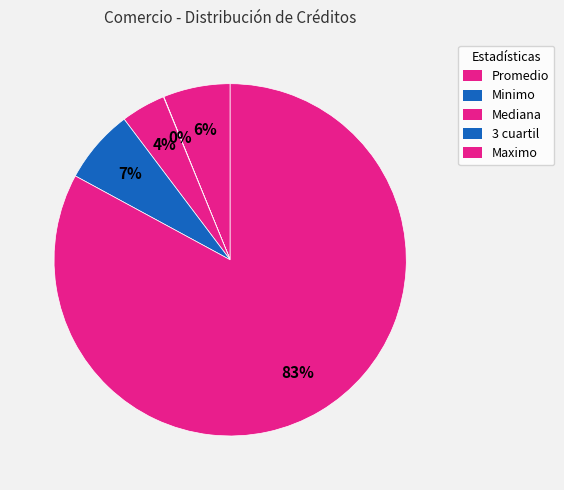

What is the change in value from Minimo to Maximo?

+30388000.0